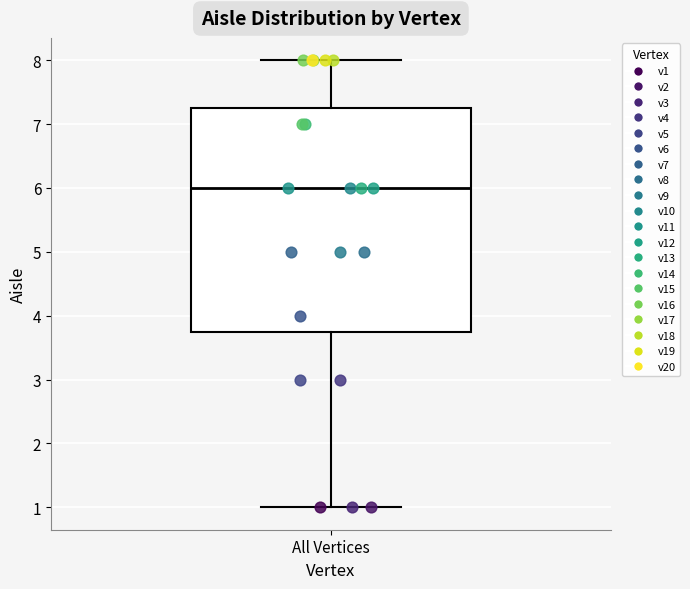

Where does the median line of the box for All Vertices sit on the y-axis? The values are not printed on the chart, so give them approximately, as read against the axis.

6.0